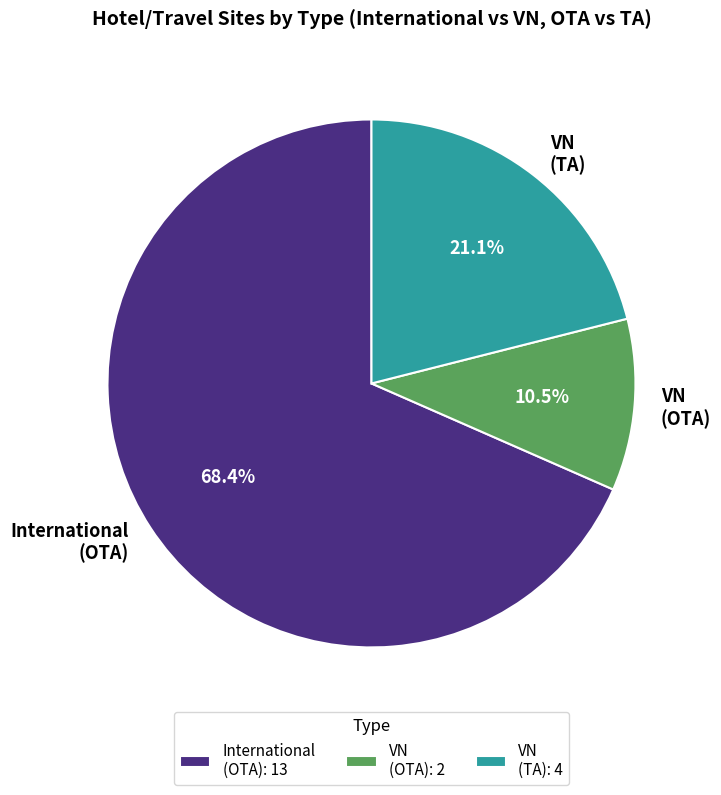

Is the sum of VN (OTA) and VN (TA) greater than half?

No